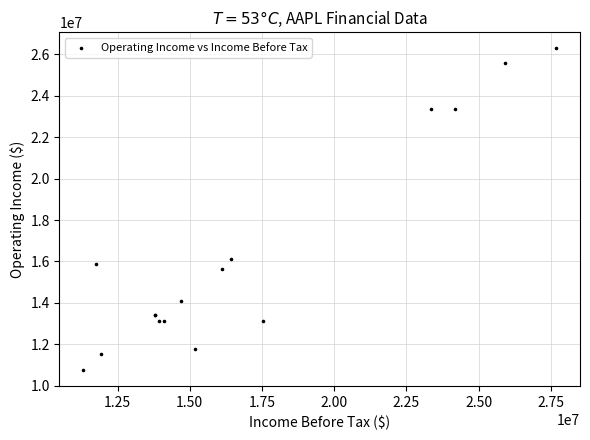

What Y value in the scatter plot is closest to 18521000?

16118000